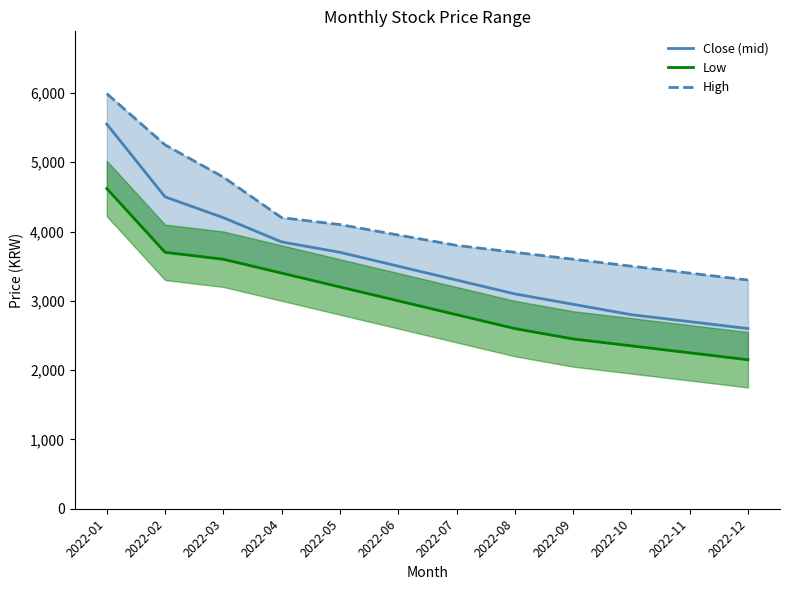

What are all the series names shown in the legend?

Close (mid), Low, High